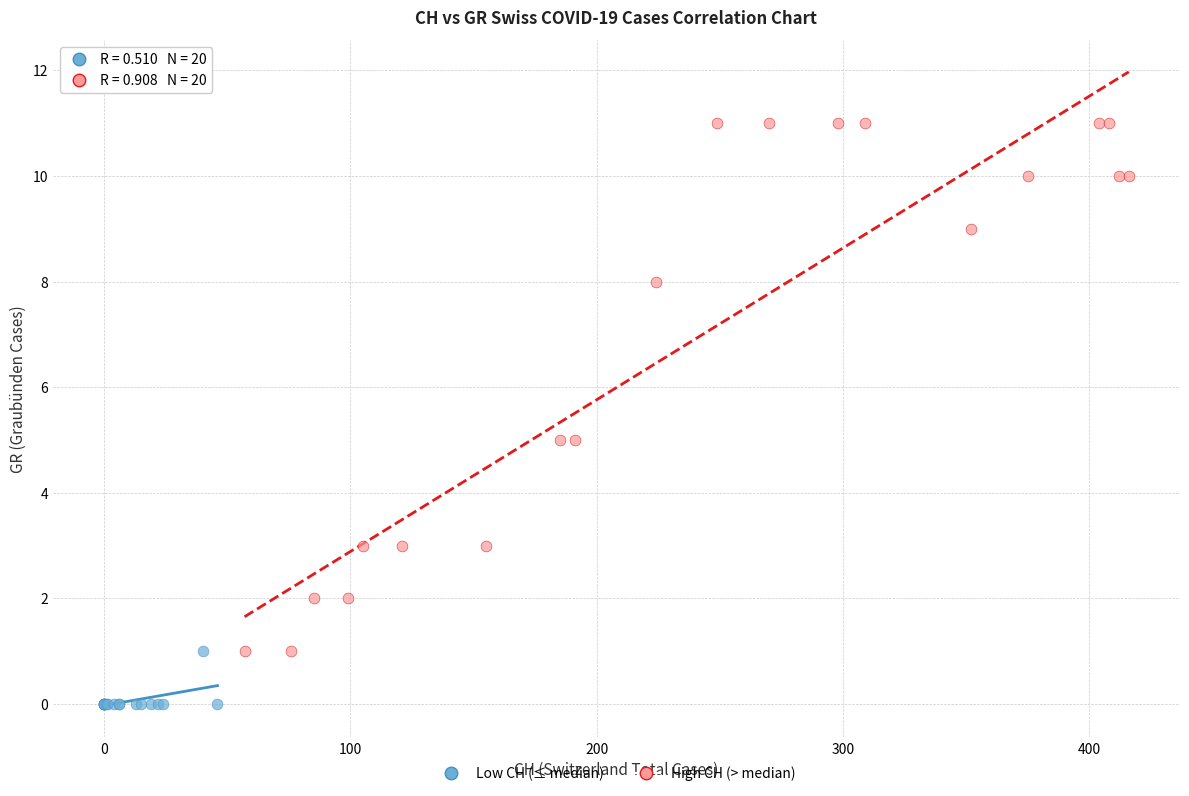

Which series reaches the maximum Y coordinate?

High CH (> median)